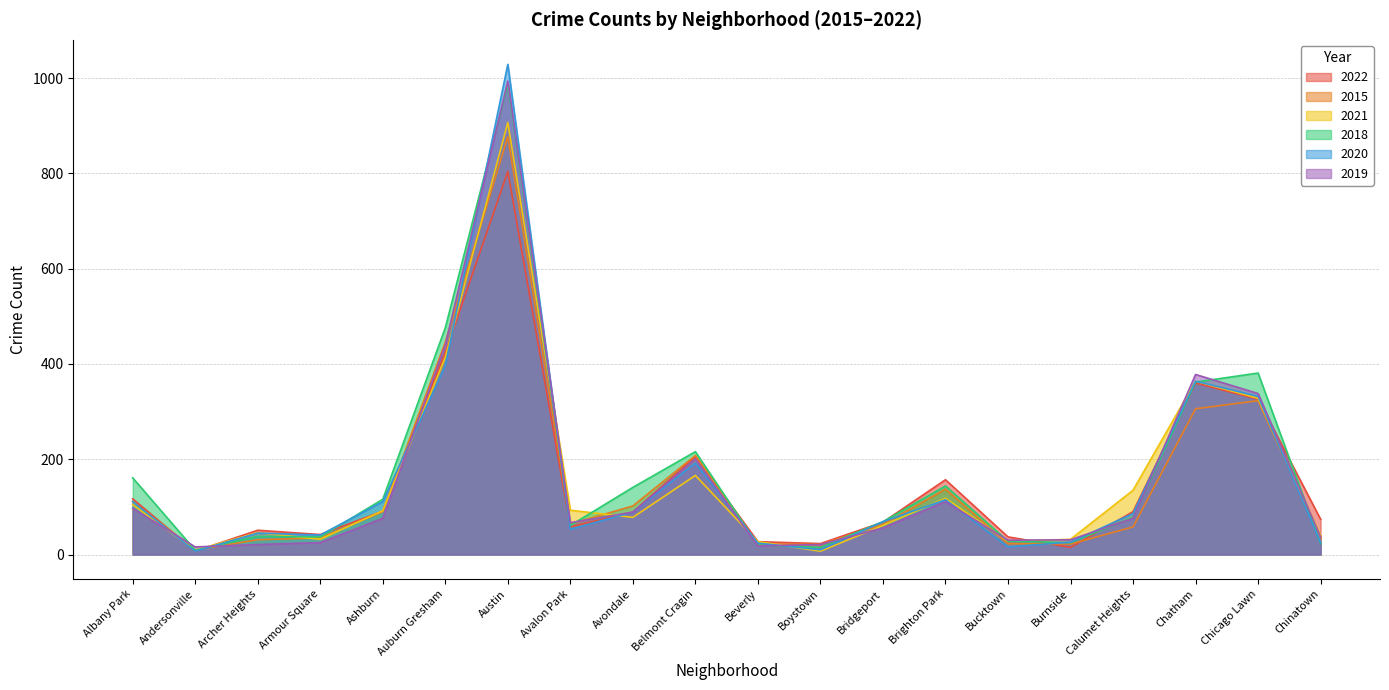

In 2015, how many points are higher than both neighbors (excluding endpoints)?

4